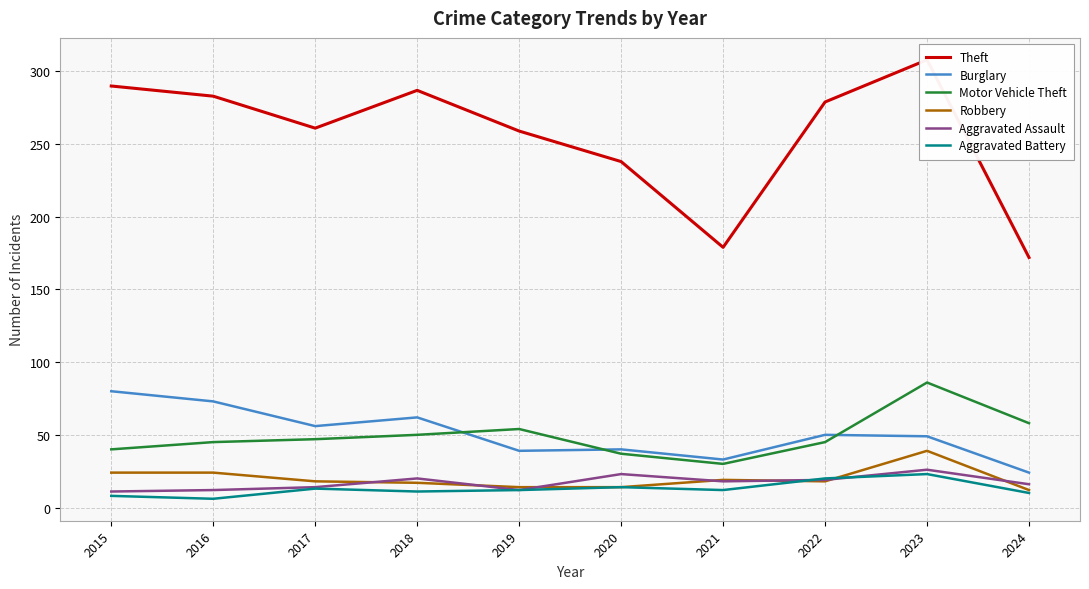

What are all the series names shown in the legend?

Theft, Burglary, Motor Vehicle Theft, Robbery, Aggravated Assault, Aggravated Battery